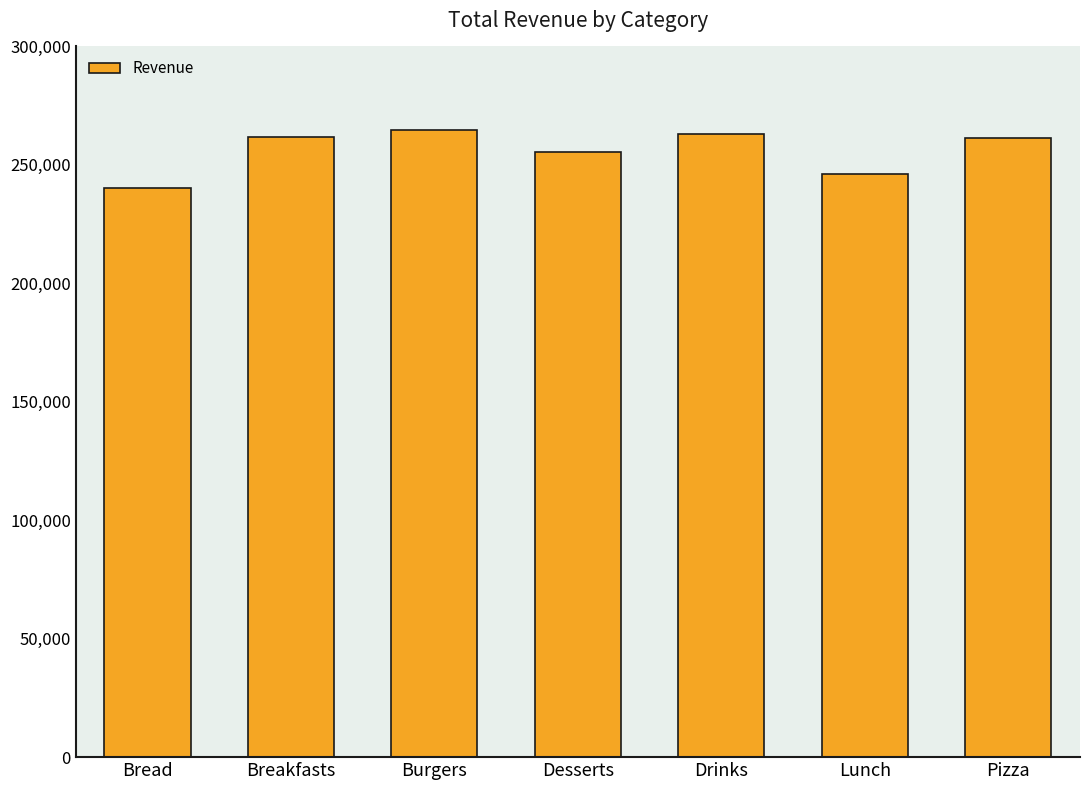

What is the change in value from Drinks to Pizza?

-1919